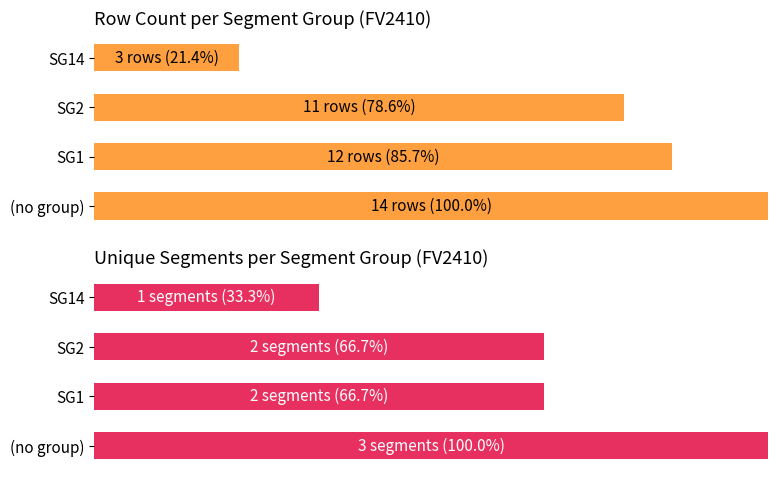

What are all the series names shown in the legend?

Row count, Unique segments